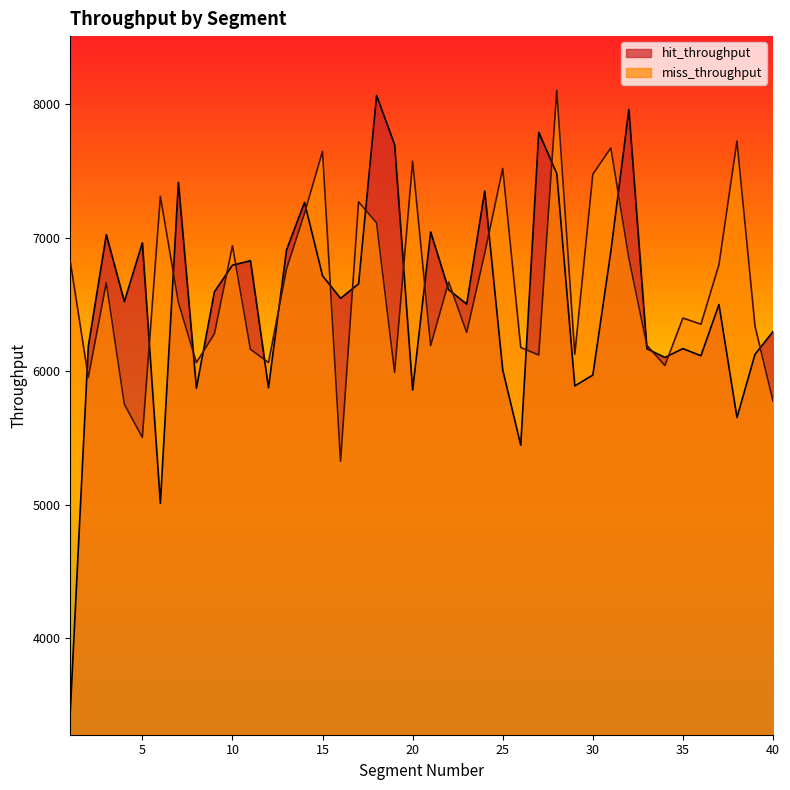

How many distinct data groups are displayed?

2